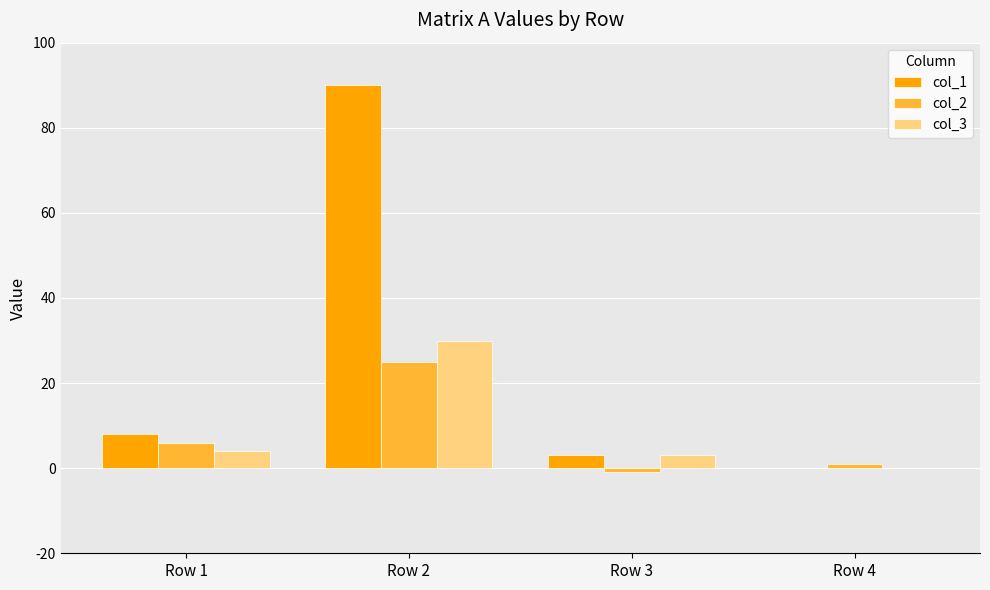

What is the average value of the col_3 series?

9